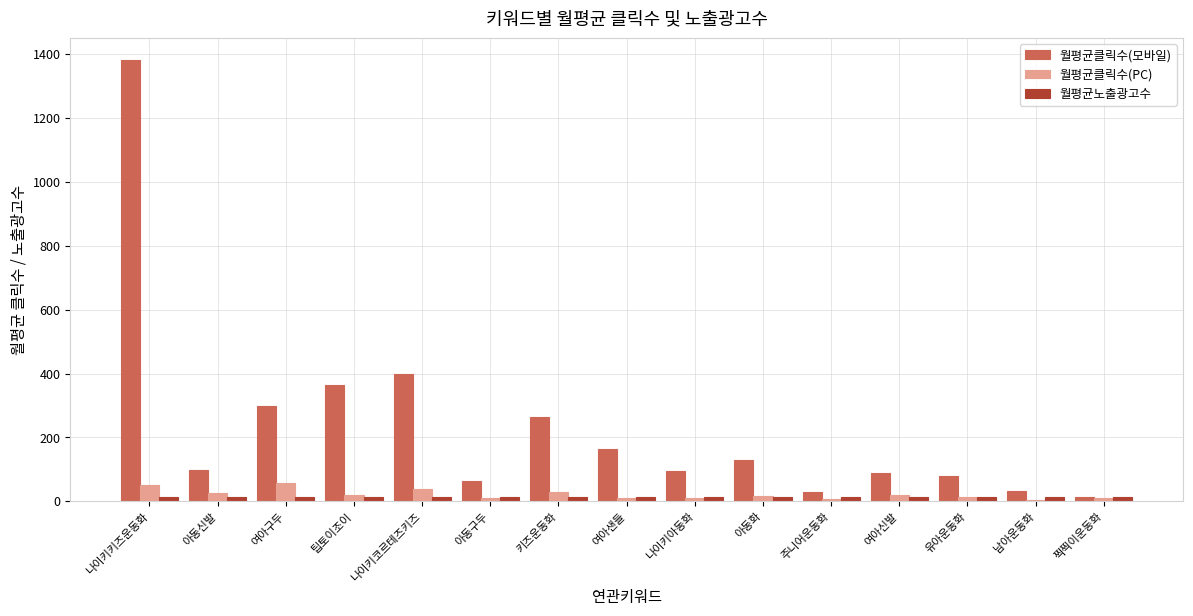

Where is 월평균클릭수(모바일) nearest to the value 698?

나이키코르테즈키즈